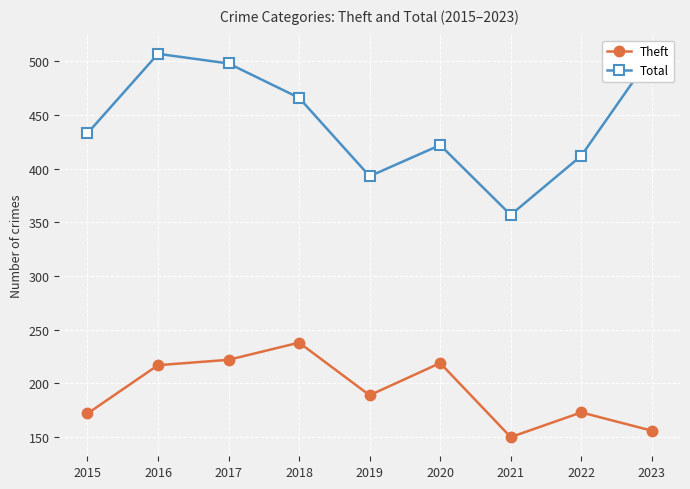

What is the highest value of the Total series?

507